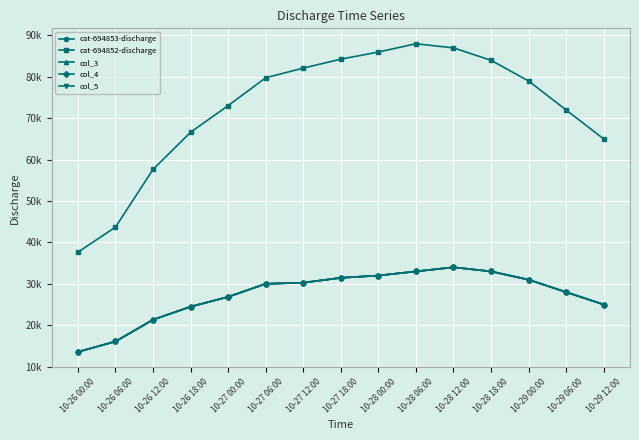

What are all the series names shown in the legend?

cat-694853-discharge, cat-694852-discharge, col_3, col_4, col_5